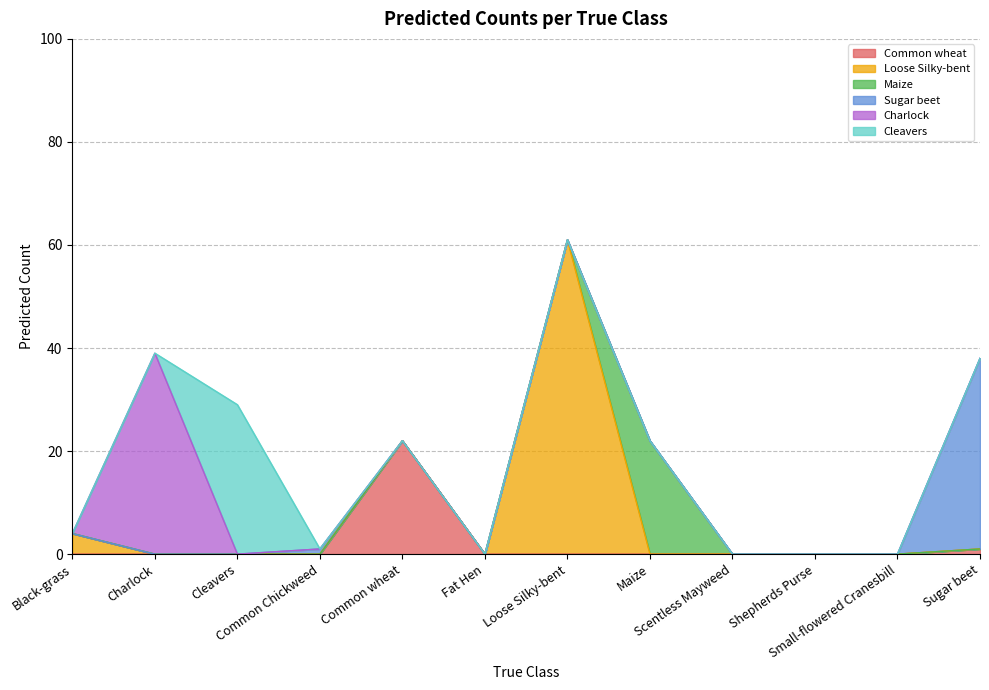

Does the chart have visible grid lines?

Yes